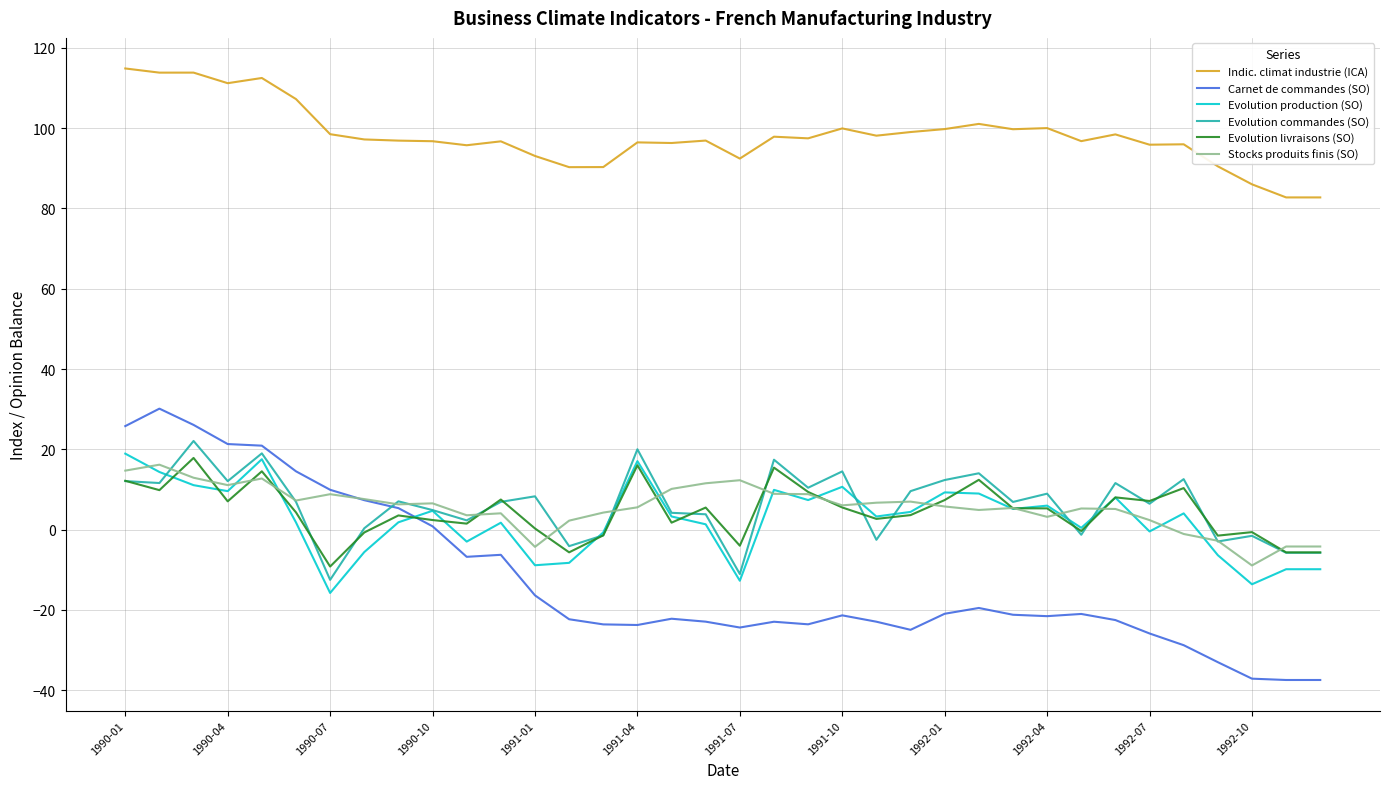

Which series has the largest total across all categories?

Indic. climat industrie (ICA)